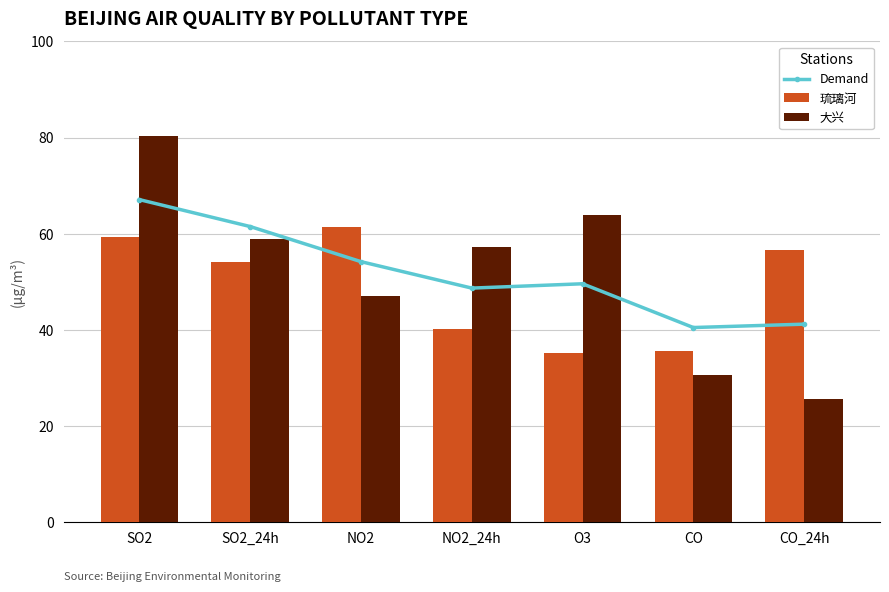

How many values in the 大兴 series are below 57?

3